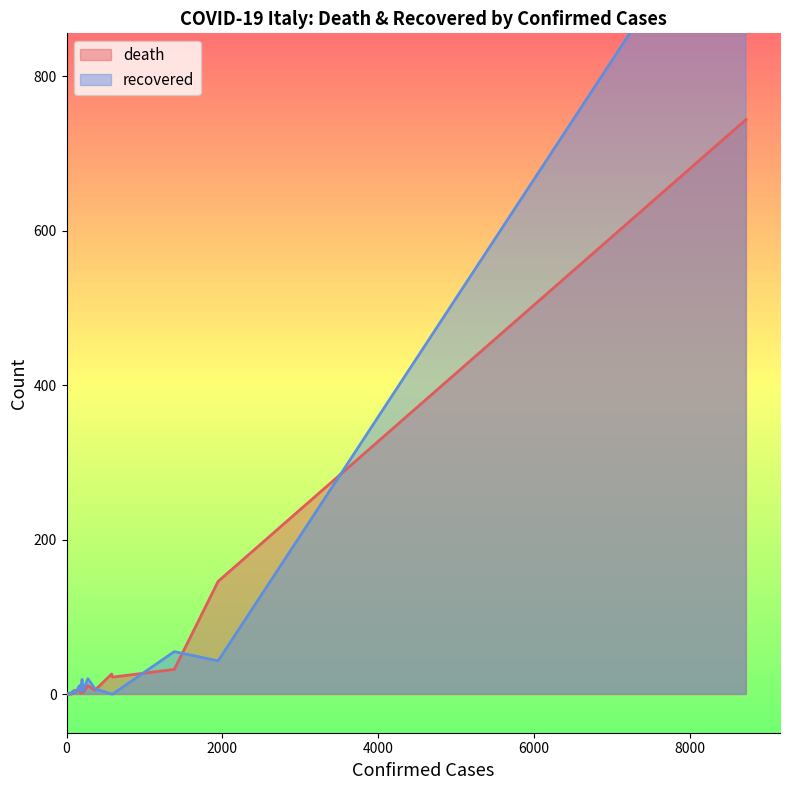

What is the average value of the death series?

51